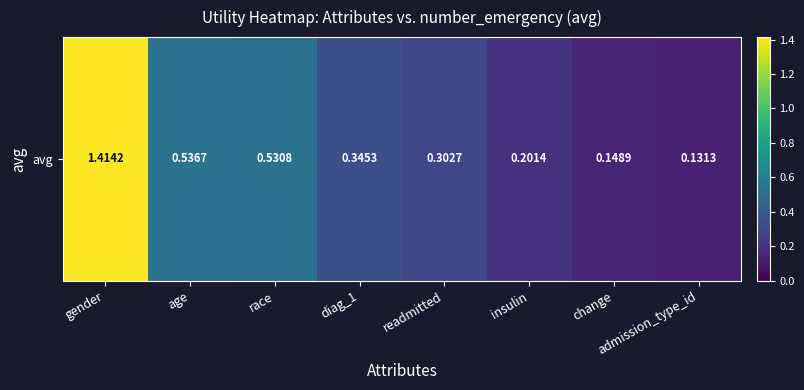

Reading left to right, extract all data points from this chart.

gender=1.4	age=0.5	race=0.5	diag_1=0.3	readmitted=0.3	insulin=0.2	change=0.1	admission_type_id=0.1